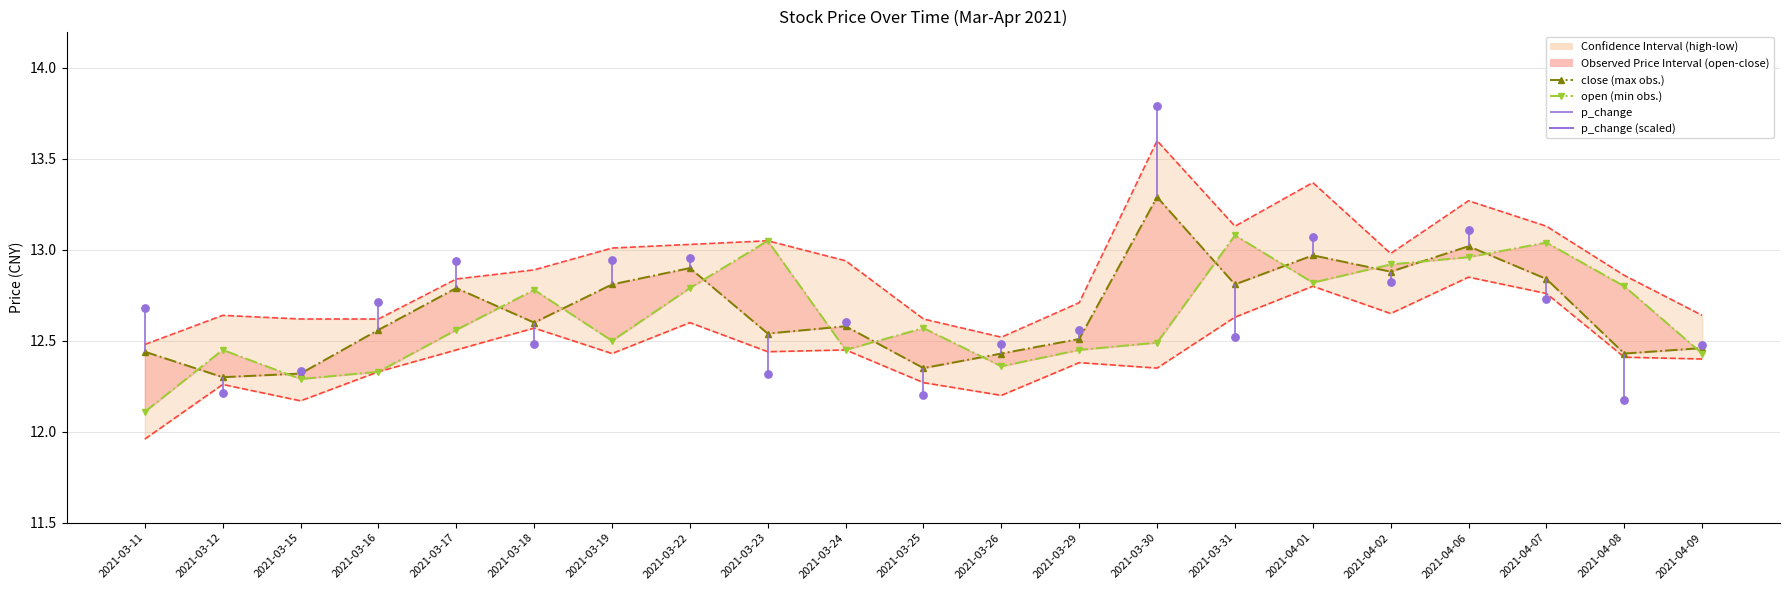

What are all the series names shown in the legend?

close (max obs.), open (min obs.)